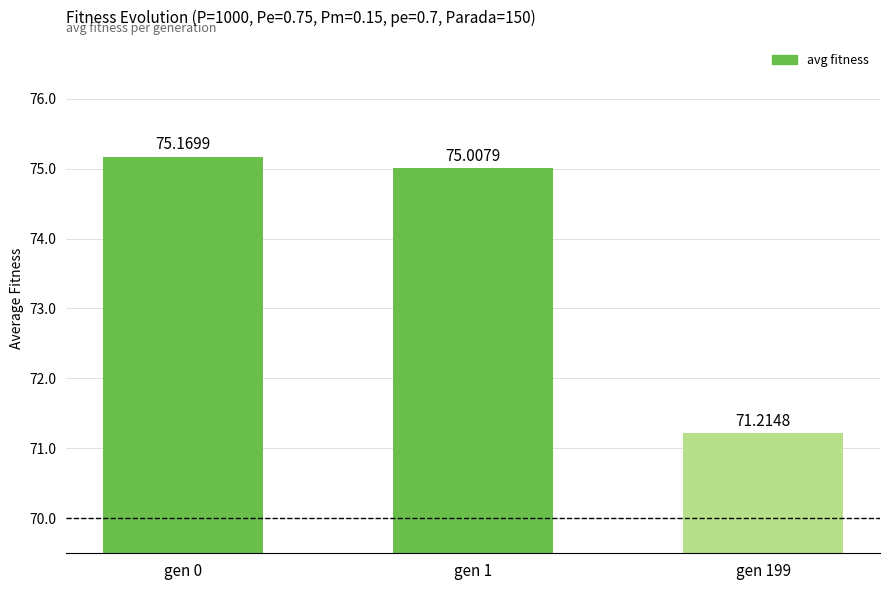

The value at gen 199 is 40.3. True or false?

False